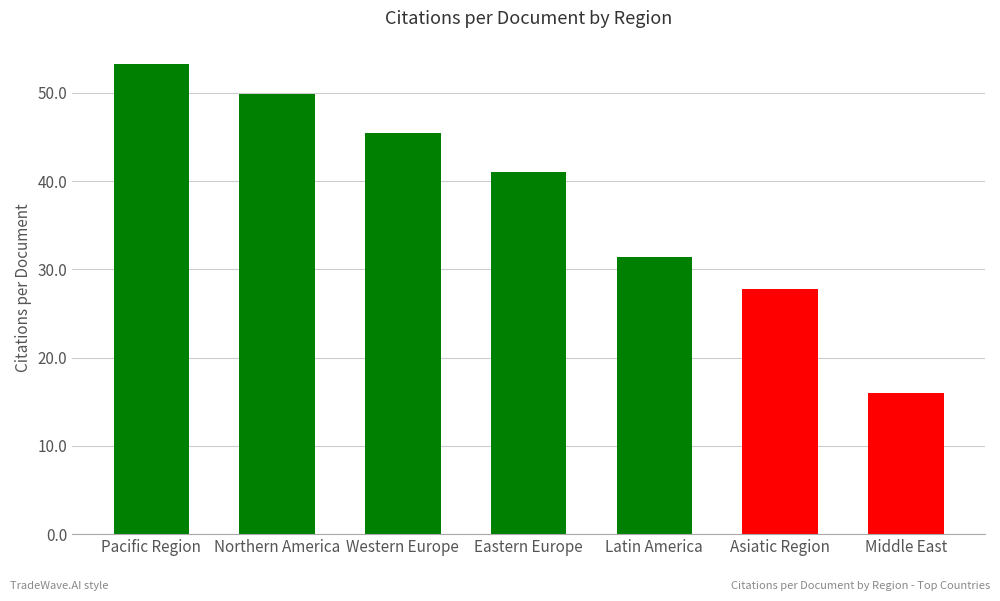

Which has a higher value, Asiatic Region or Northern America?

Northern America